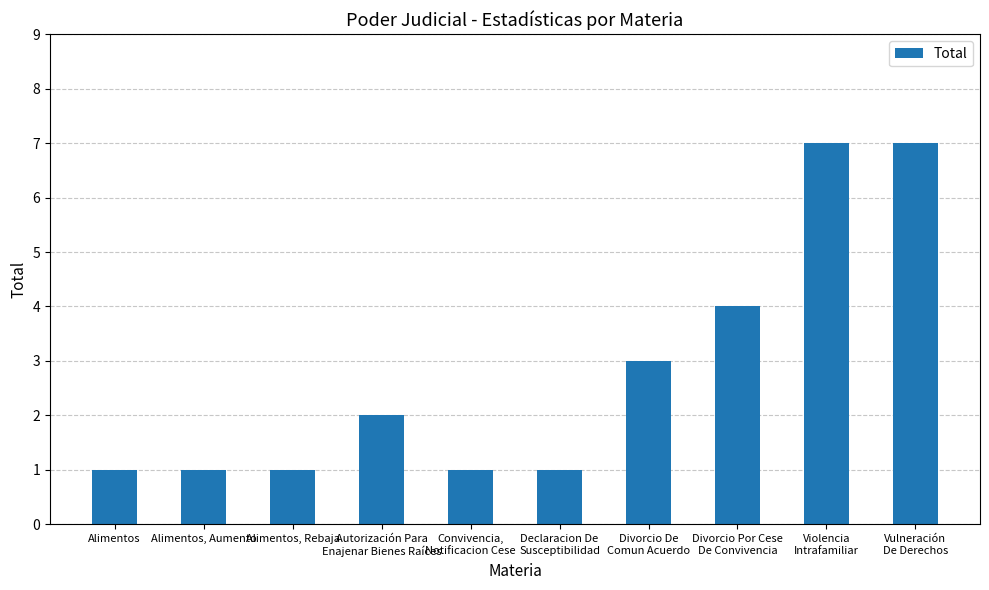

Reading left to right, what are all the values shown in this chart?

Alimentos=1	Alimentos, Aumento=1	Alimentos, Rebaja=1	Autorización Para
Enajenar Bienes Raíces=2	Convivencia,
Notificacion Cese=1	Declaracion De
Susceptibilidad=1	Divorcio De
Comun Acuerdo=3	Divorcio Por Cese
De Convivencia=4	Violencia
Intrafamiliar=7	Vulneración
De Derechos=7